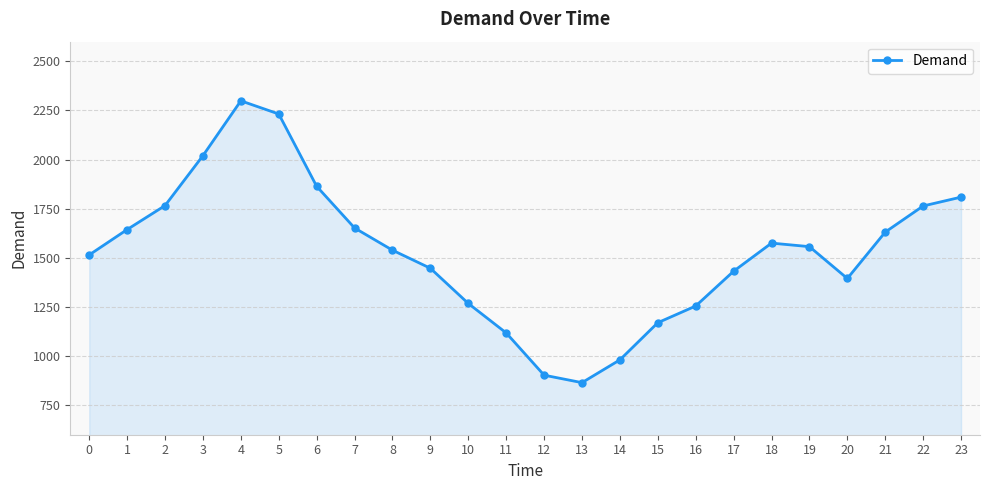

True or false: the data shows 1539 at 8.

True